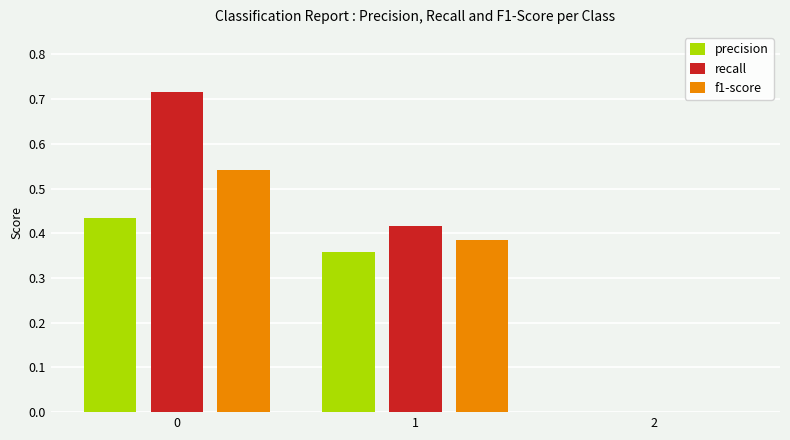

The value of f1-score at 1 is 0.7. True or false?

False